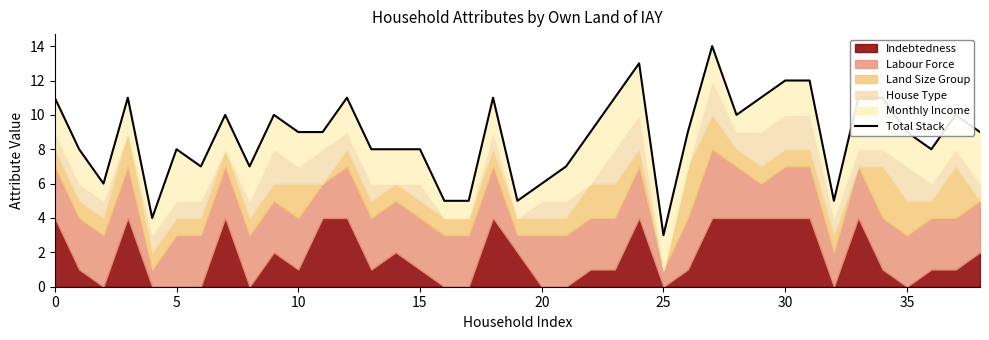

Reading left to right, list all the values displayed in this chart.

11	8	6	11	4	8	7	10	7	10	9	9	11	8	8	8	5	5	11	5	6	7	9	11	13	3	9	14	10	11	12	12	5	11	11	9	8	10	9